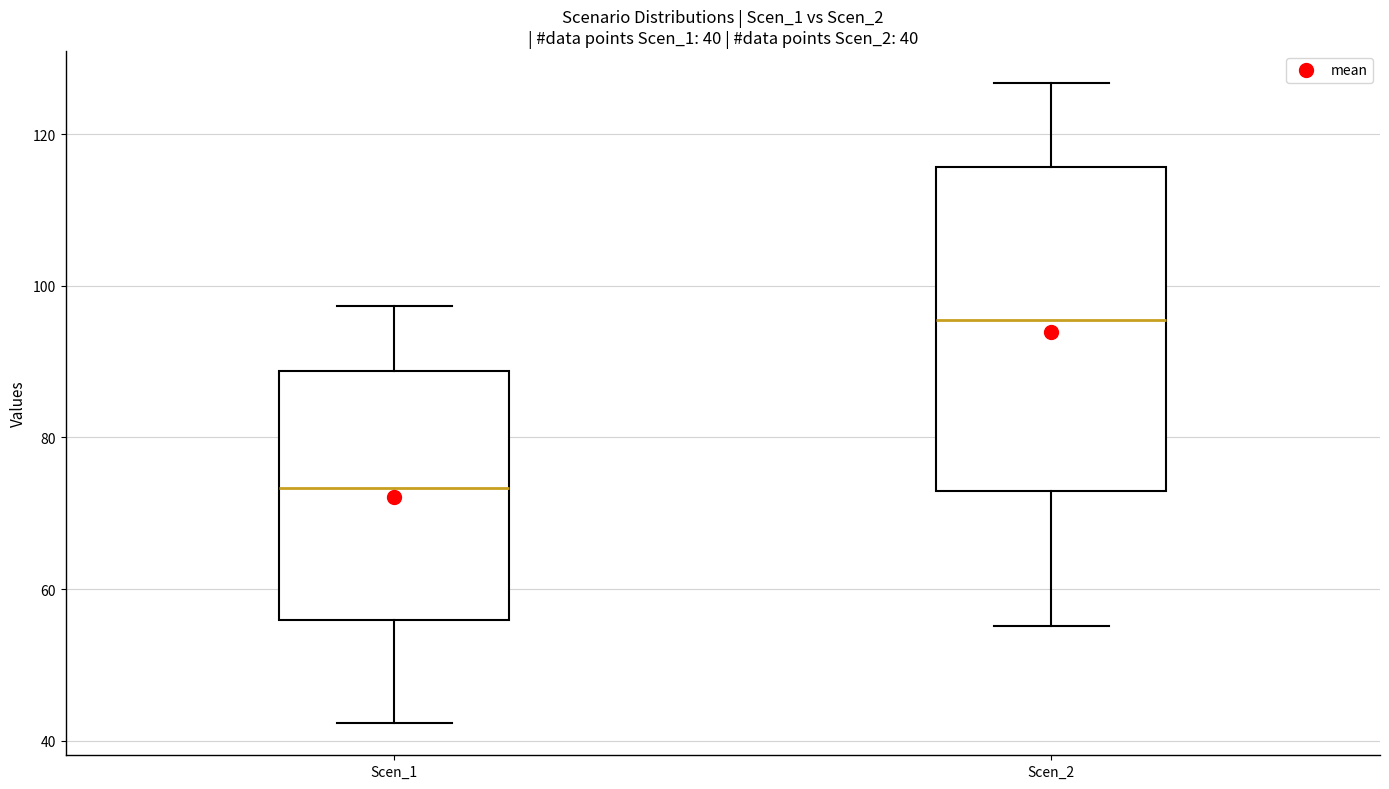

Which box has the highest median line?

Scen_2